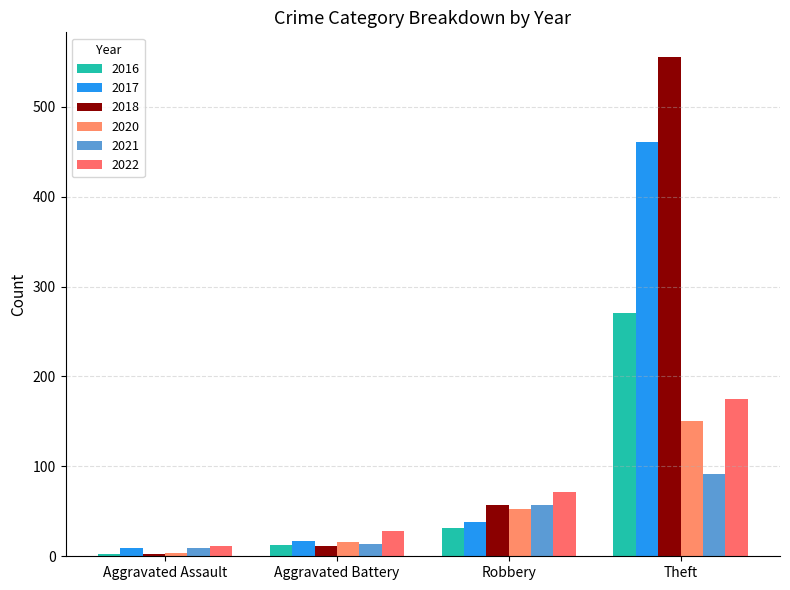

What are all the series names shown in the legend?

2016, 2017, 2018, 2020, 2021, 2022